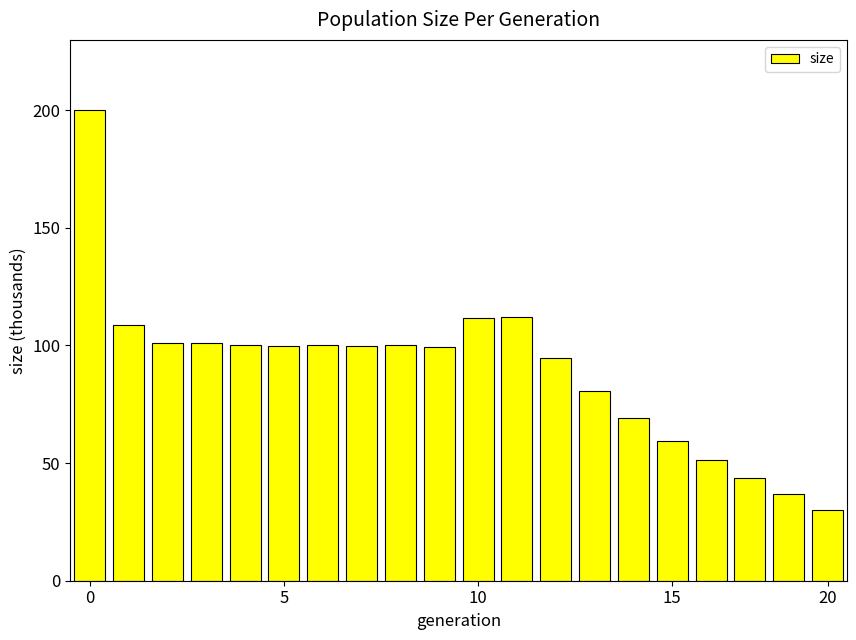

What is the value of the 12th bar from the left?

112.1